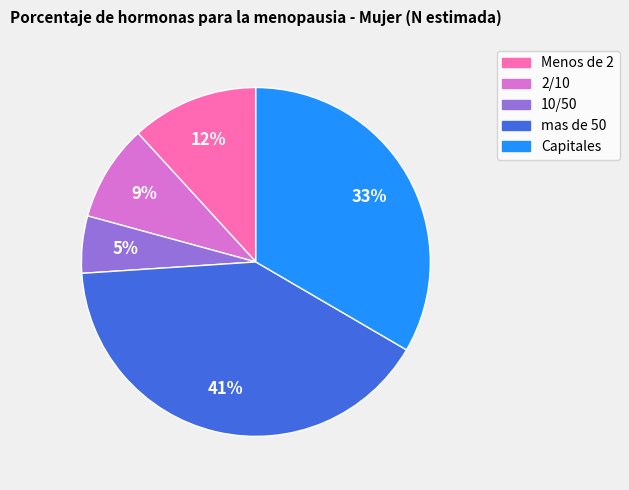

Is the sum of Capitales and 2/10 greater than half?

No